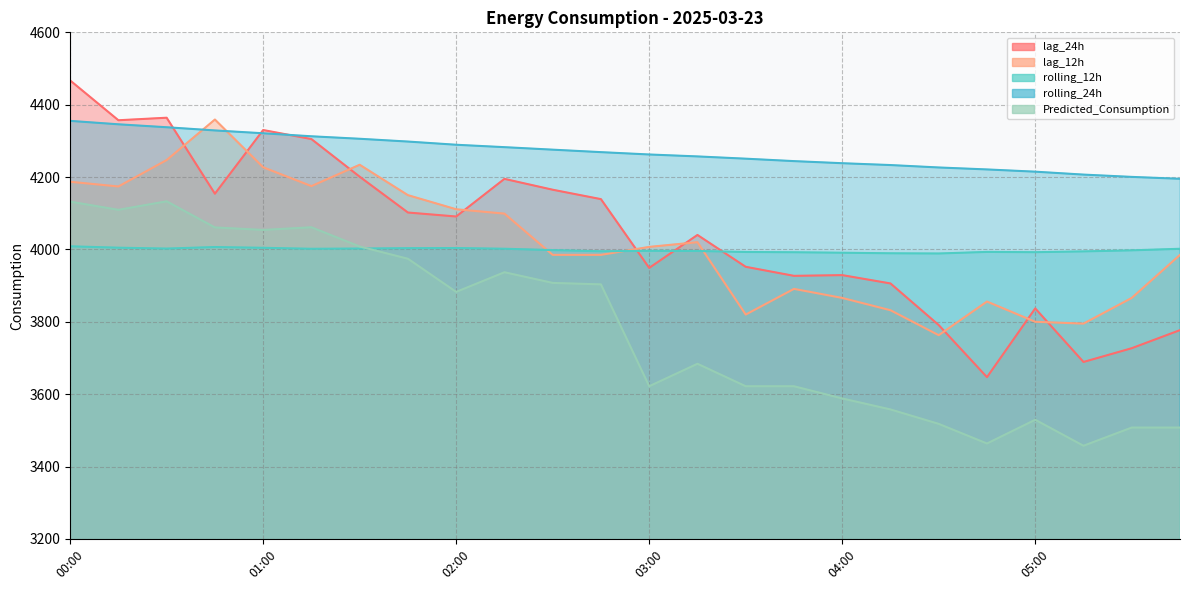

At which category does lag_24h reach its first local valley?

00:15